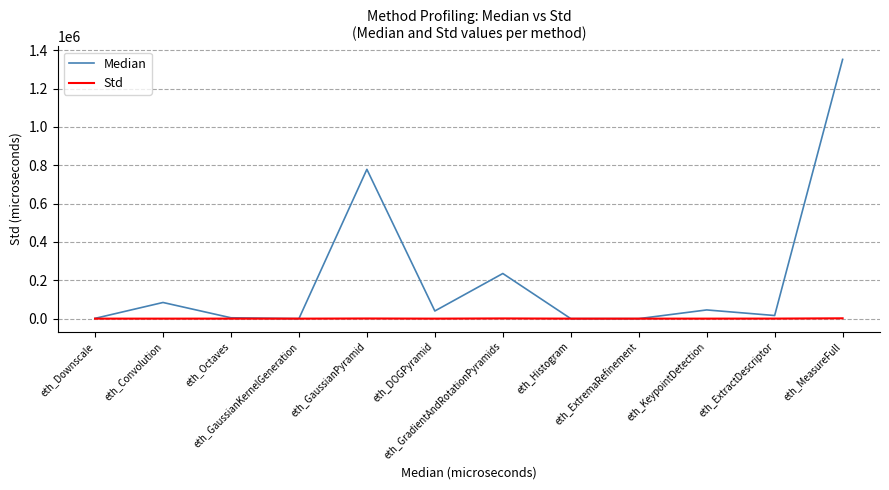

Which series has the largest range (max minus min)?

Median